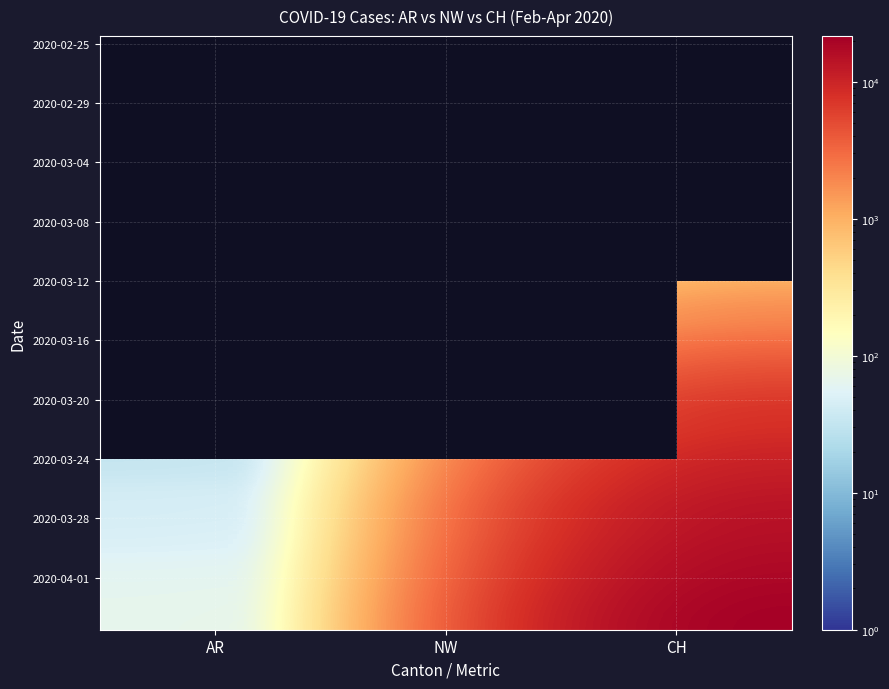

How many series are shown in this chart?

40